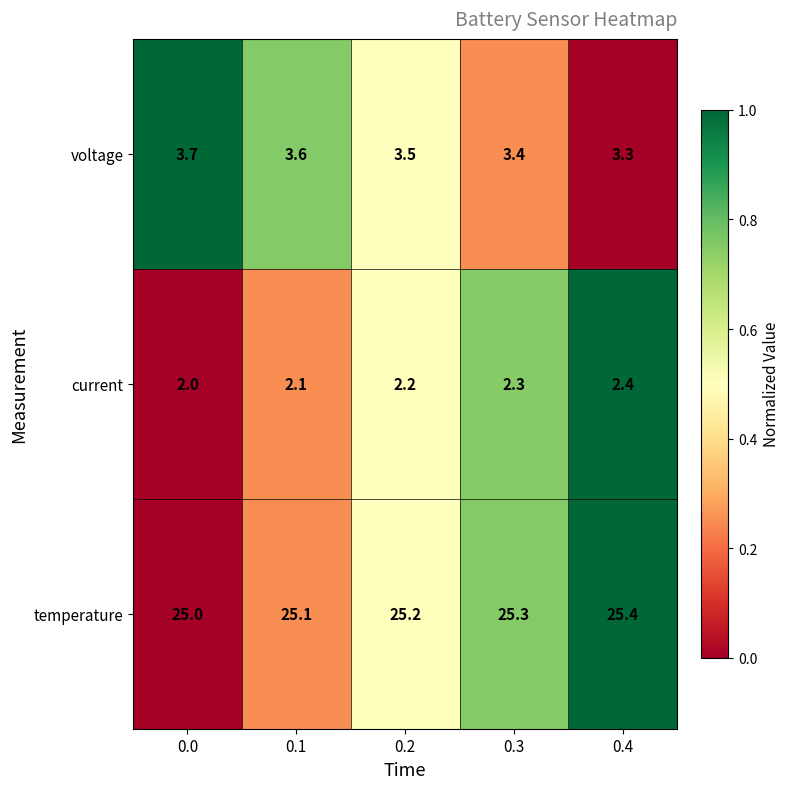

Reading left to right, what are all the values shown in this chart?

voltage: 0.0=3.7	0.1=3.6	0.2=3.5	0.3=3.4	0.4=3.3
current: 0.0=2.0	0.1=2.1	0.2=2.2	0.3=2.3	0.4=2.4
temperature: 0.0=25.0	0.1=25.1	0.2=25.2	0.3=25.3	0.4=25.4